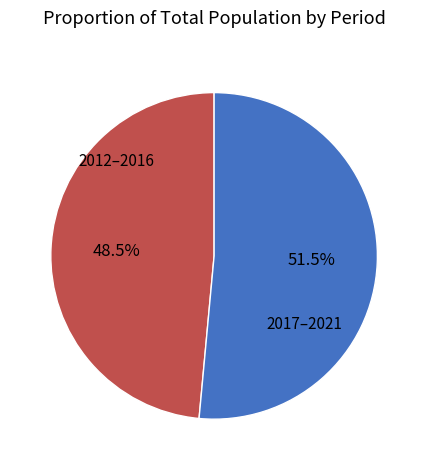

Does any single category account for the majority?

Yes